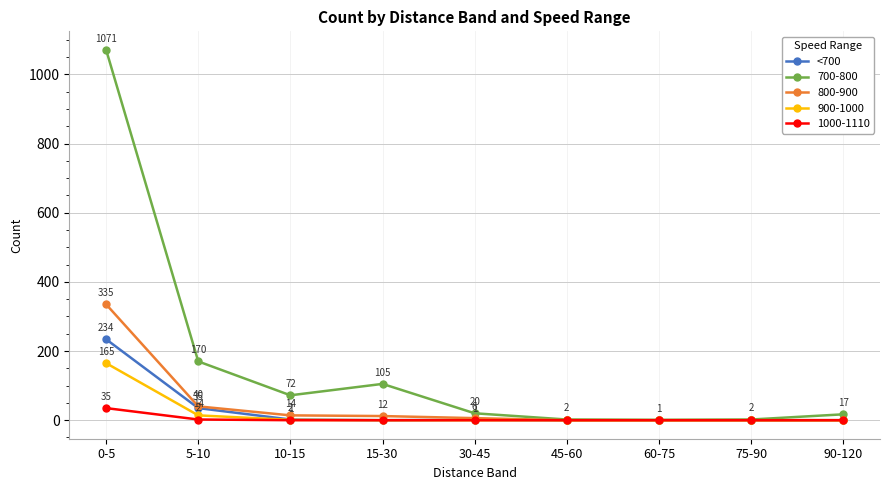

True or false: 800-900 has more than 2 interior local peaks.

False